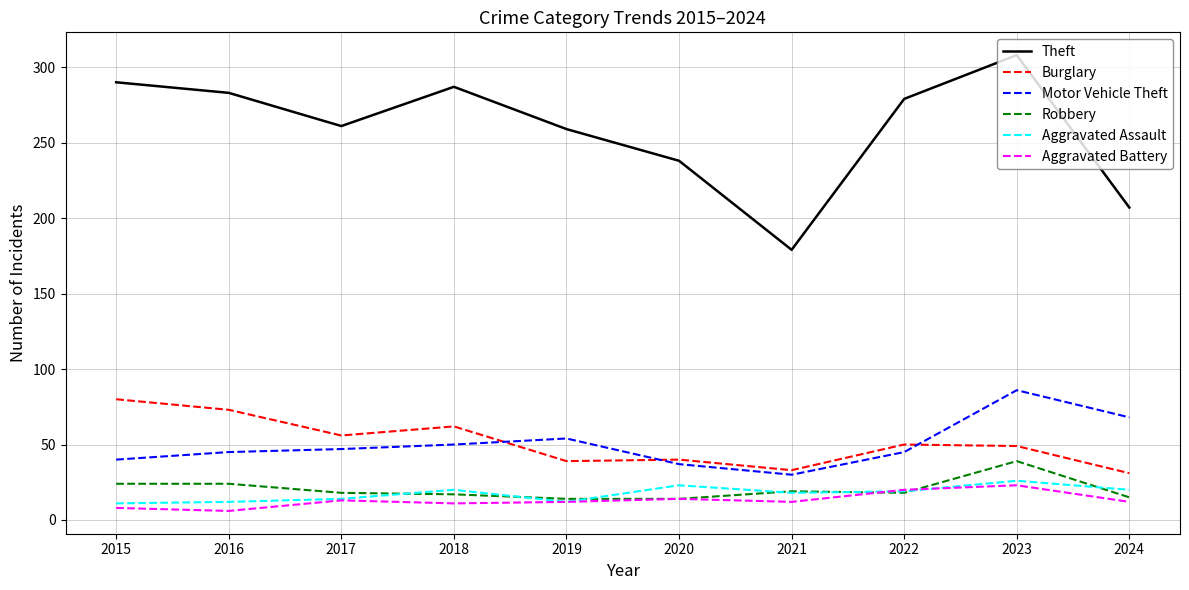

True or false: Burglary has more than 1 points higher than both neighbors.

True